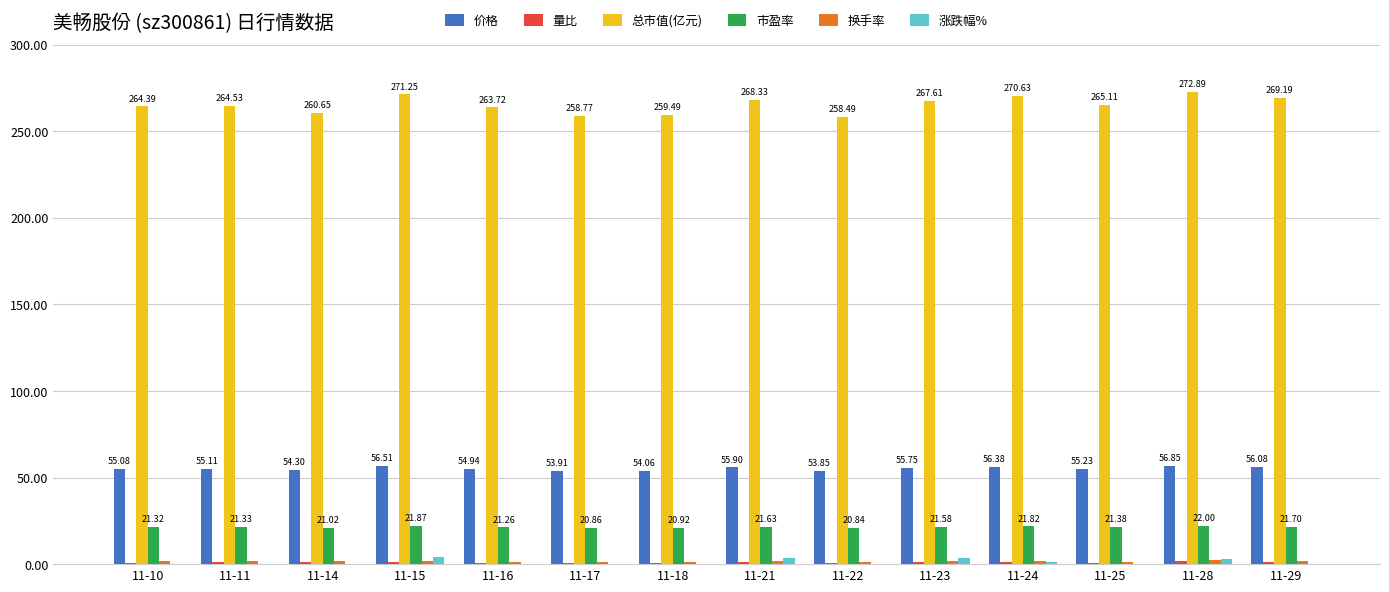

Rank the series at 11-29 from lowest to highest value.

涨跌幅%, 量比, 换手率, 市盈率, 价格, 总市值(亿元)